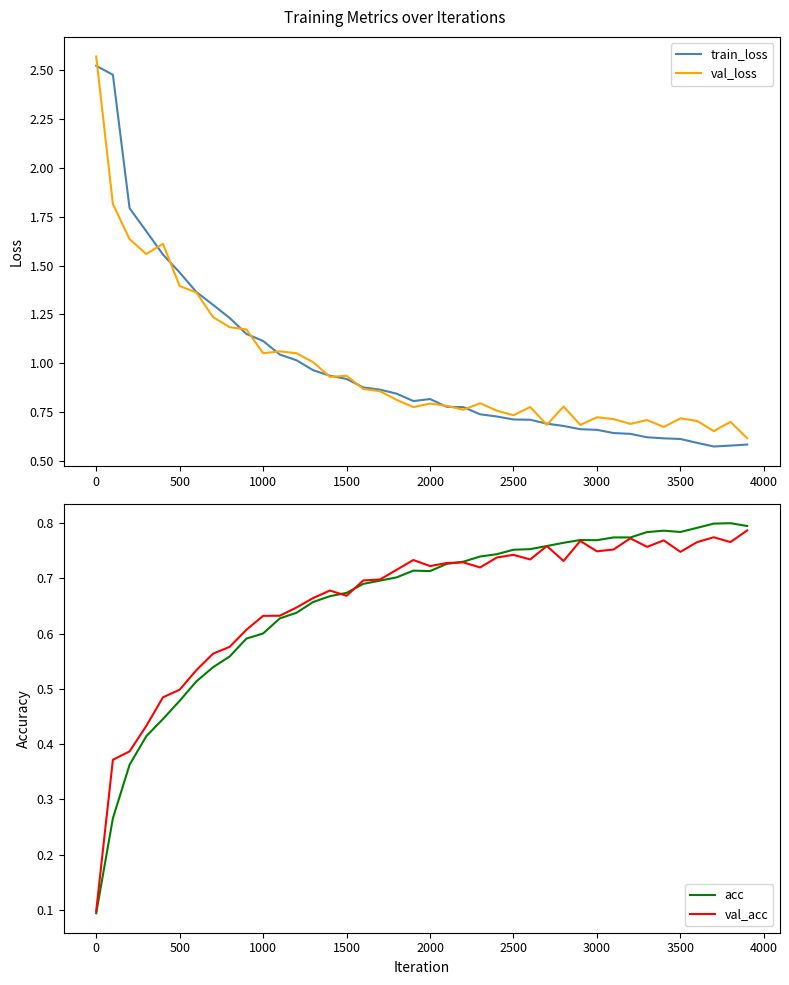

Which series has the widest spread of values?

val_loss